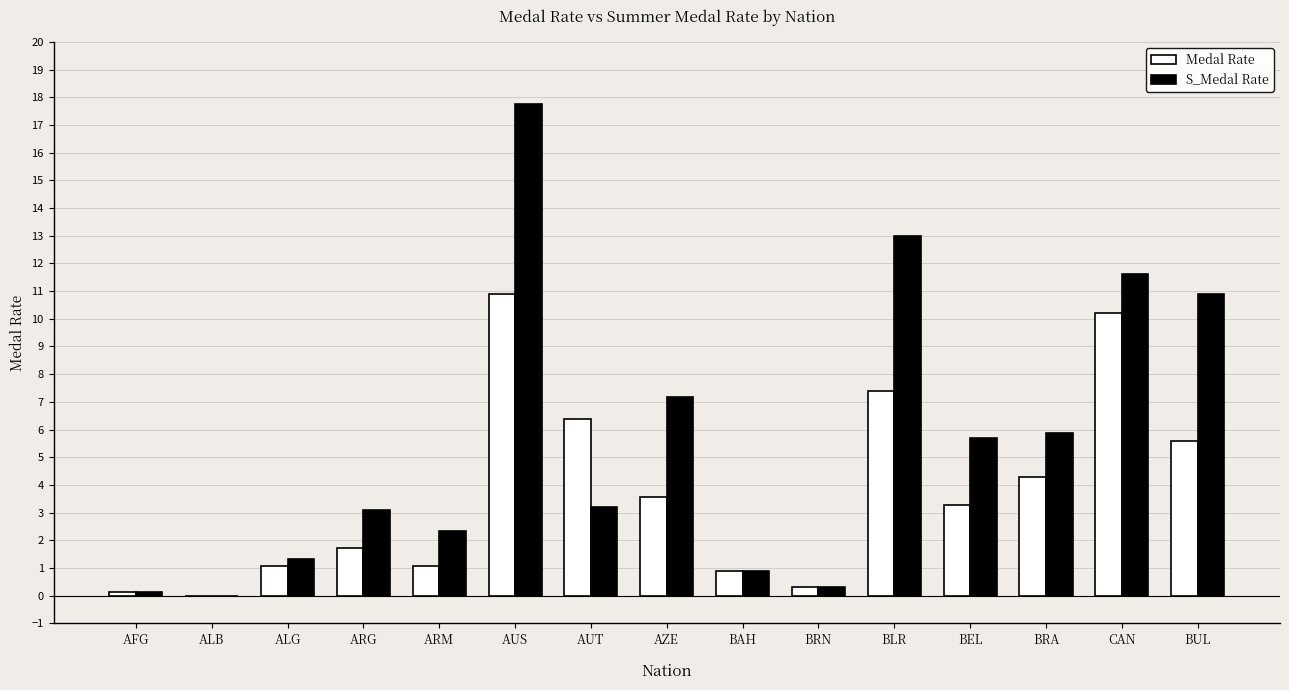

Which series has the largest range (max minus min)?

S_Medal Rate